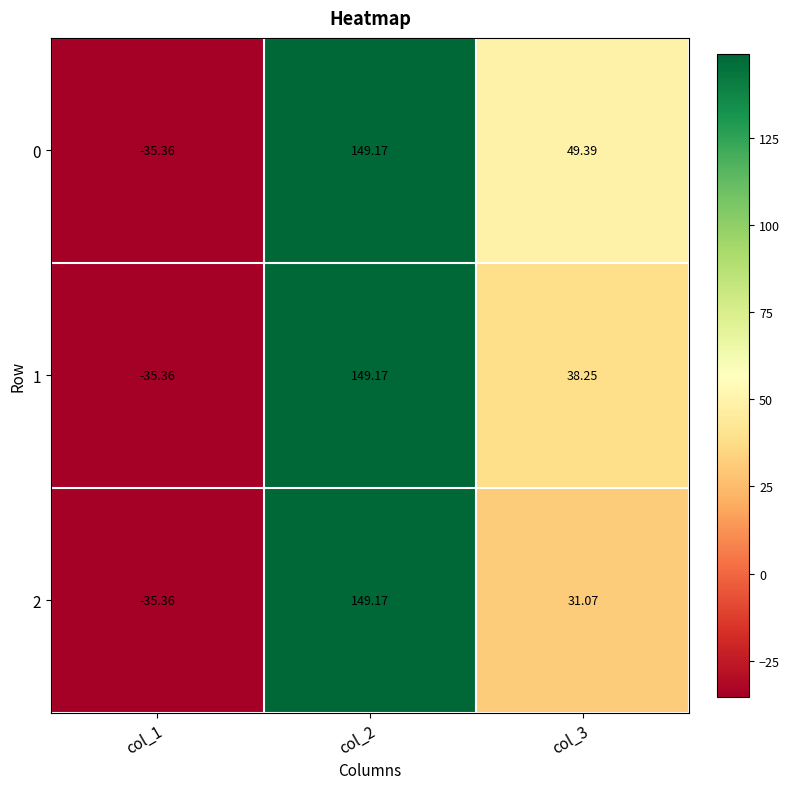

What is the maximum value shown in the chart?

149.2